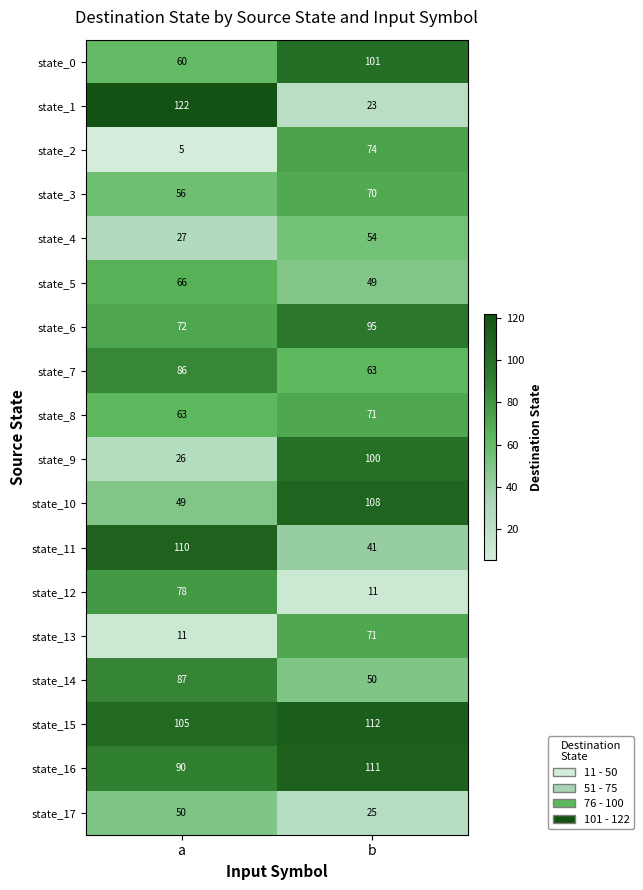

At a, list the series in order from largest to smallest.

state_1, state_11, state_15, state_16, state_14, state_7, state_12, state_6, state_5, state_8, state_0, state_3, state_17, state_10, state_4, state_9, state_13, state_2